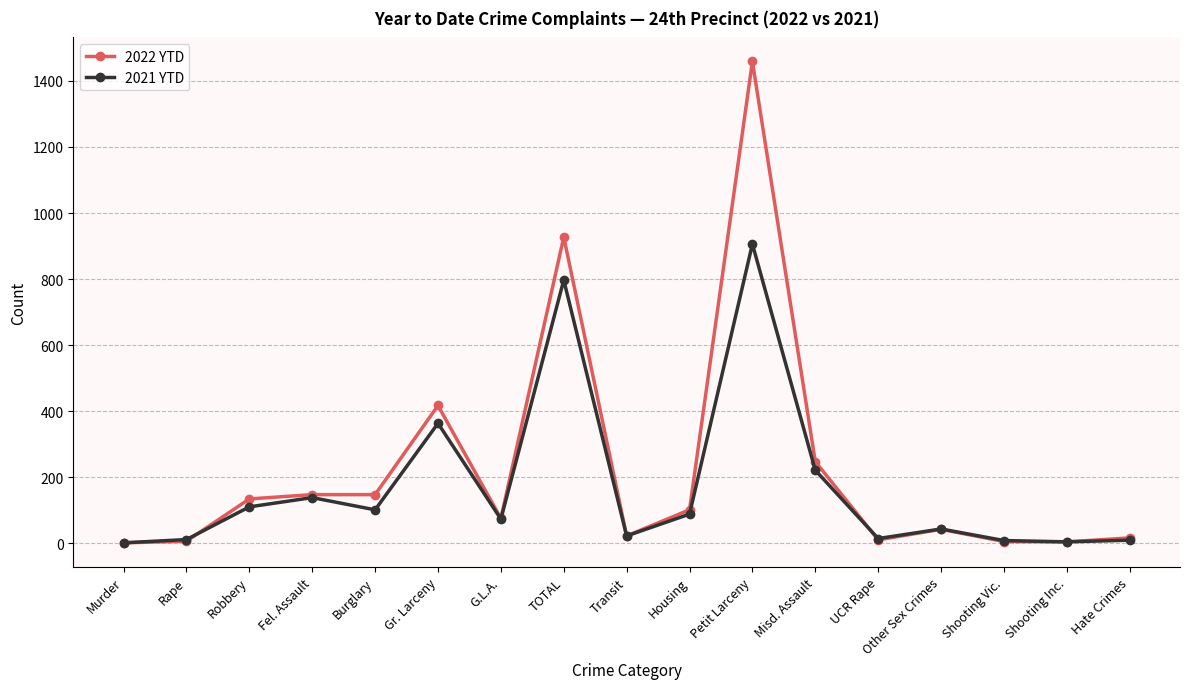

At how many categories does at least one series exceed 181?

4